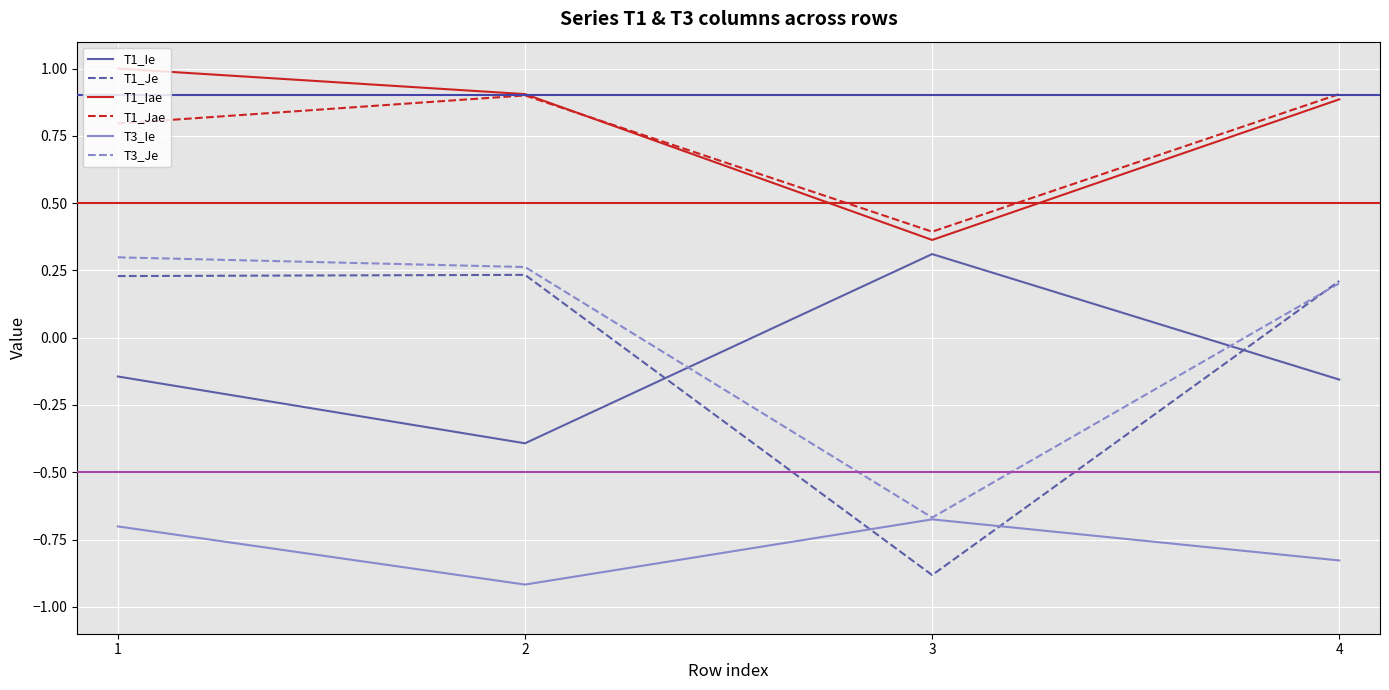

How many negative values does the T3_Je series have?

1